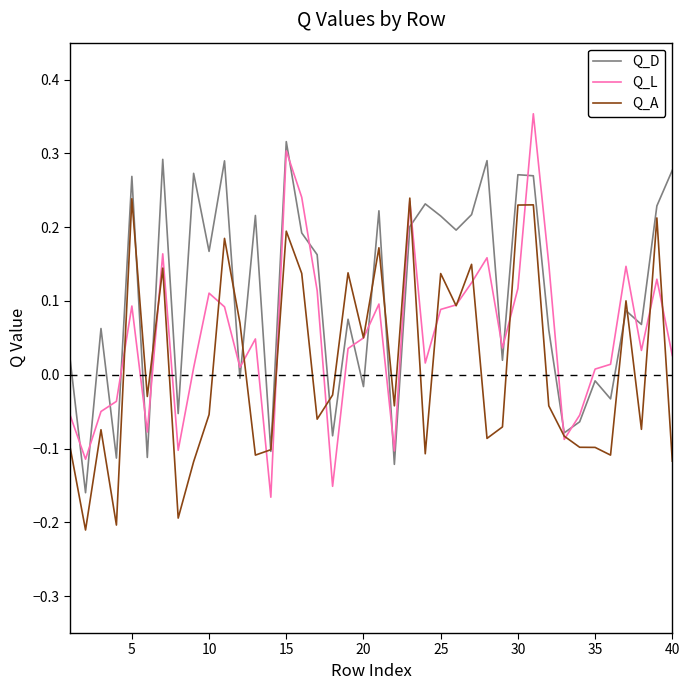

Which series has the largest range (max minus min)?

Q_L